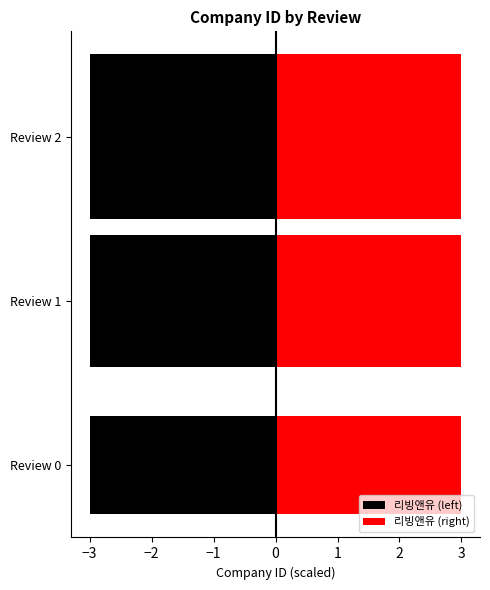

Which series has the widest spread of values?

리빙앤유 (left)